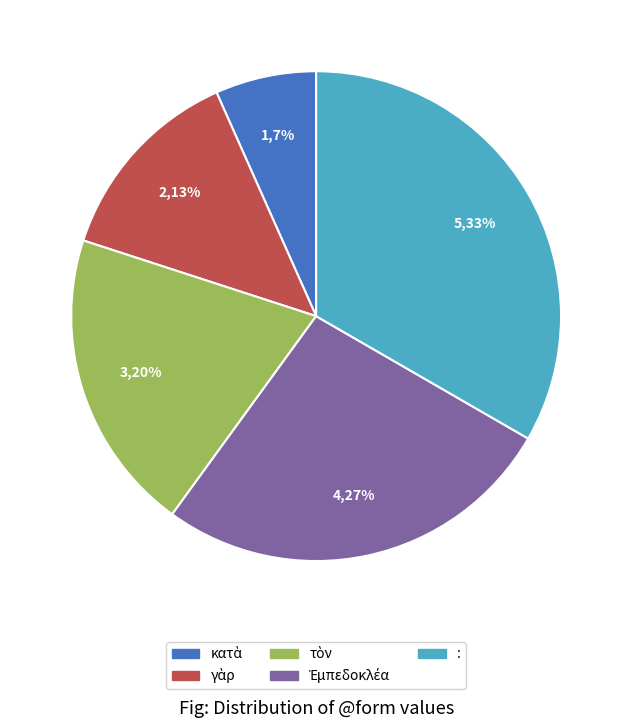

Does any single category account for the majority?

No